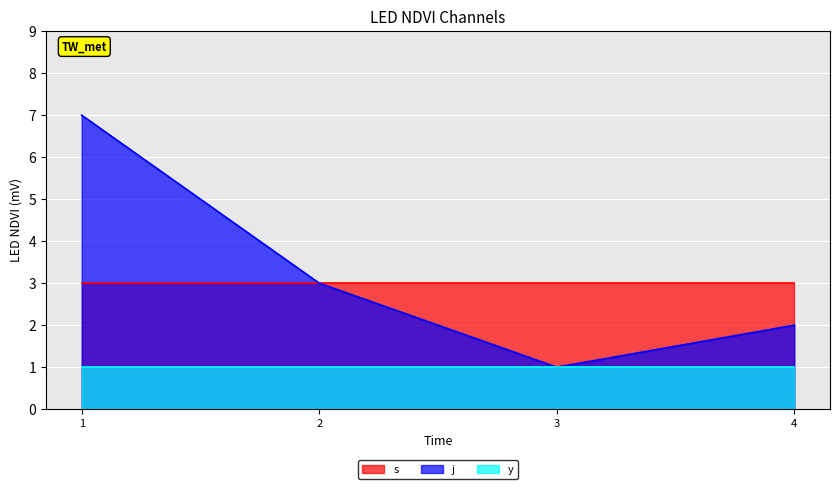

Which category has the lowest value across all series?

1